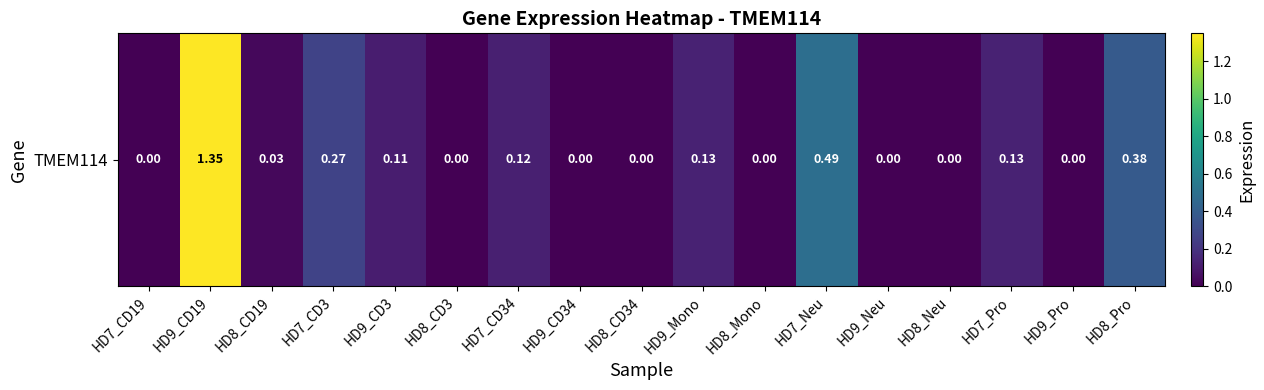

List the labels in order of value, largest first.

HD9_CD19, HD7_Neu, HD8_Pro, HD7_CD3, HD9_Mono, HD7_Pro, HD7_CD34, HD9_CD3, HD8_CD19, HD7_CD19, HD8_CD3, HD9_CD34, HD8_CD34, HD8_Mono, HD9_Neu, HD8_Neu, HD9_Pro